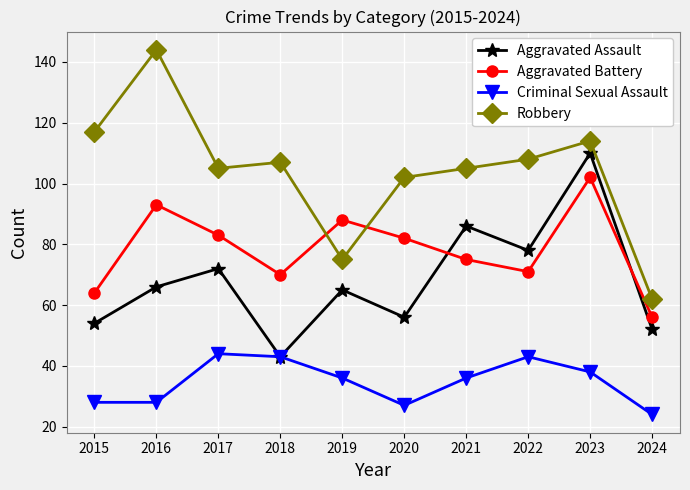

Is it true that Robbery equals 108 at 2022?

True